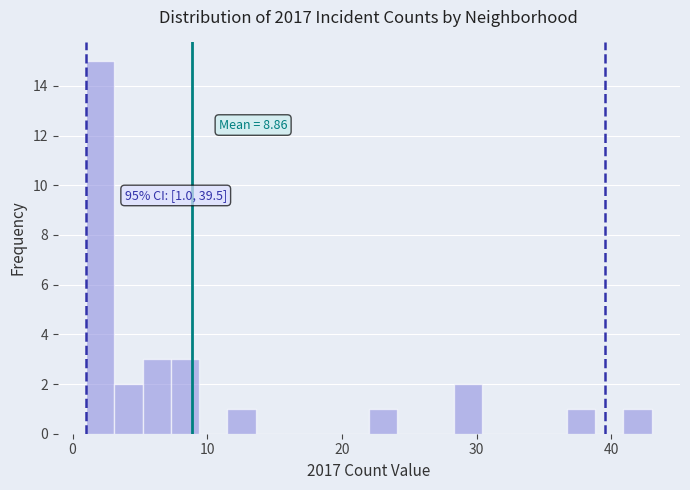

Read against the x-axis, roughly where is the centre of the tallest bar?

2